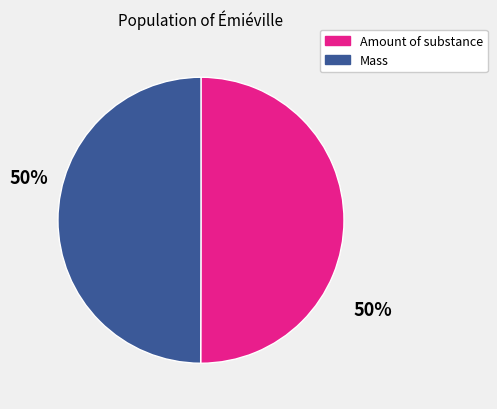

Combined, do Amount of substance and Mass account for over 50%?

Yes